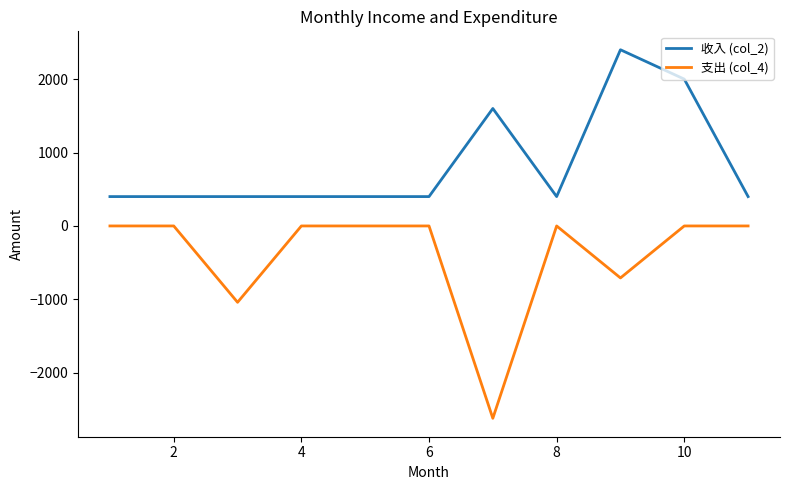

What is the lowest value of the 支出 (col_4) series?

-2620